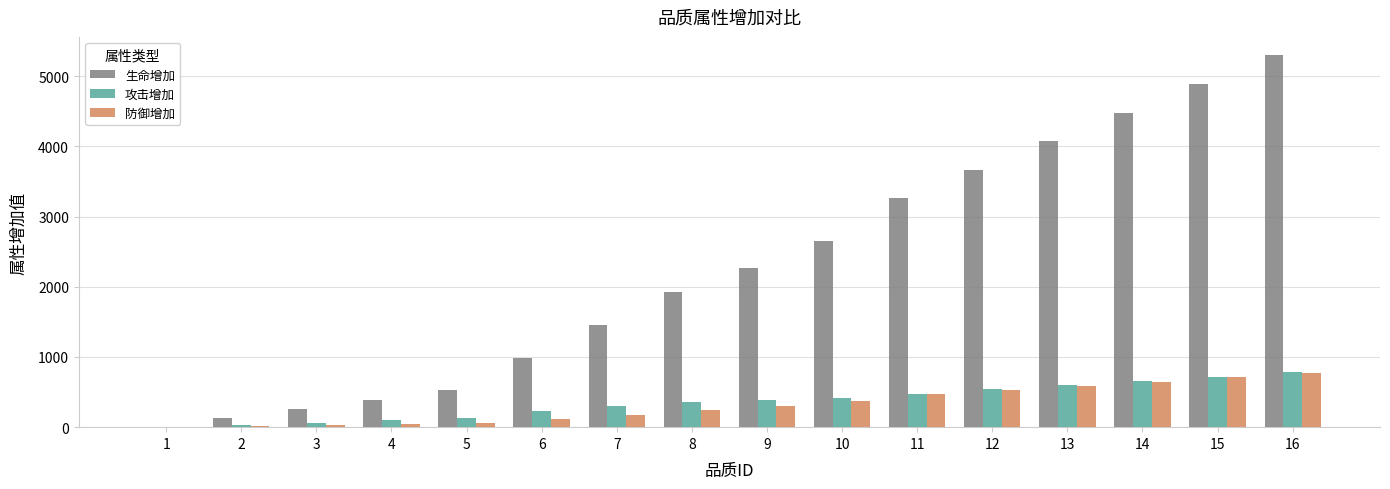

Is the value of 防御增加 at 6 greater than the value of 生命增加 at 8?

No